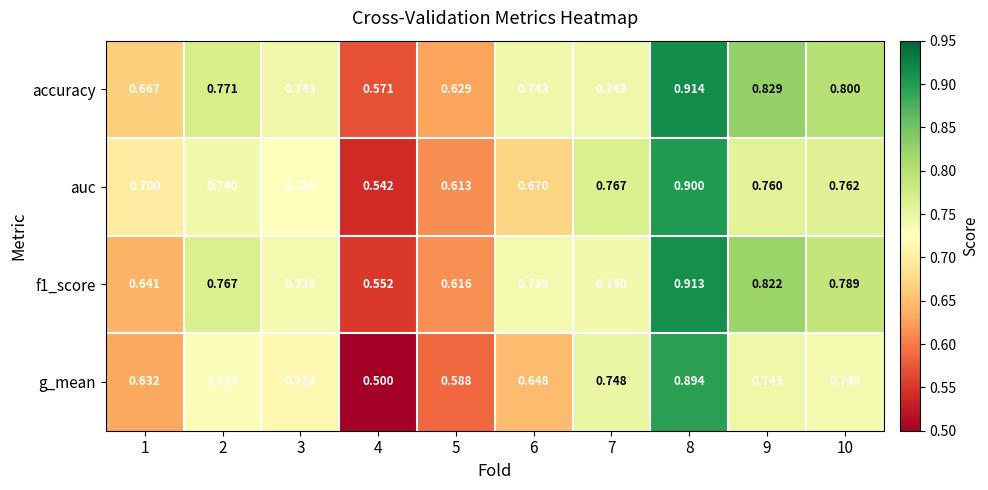

Is the value of auc at 5 greater than the value of accuracy at 8?

No